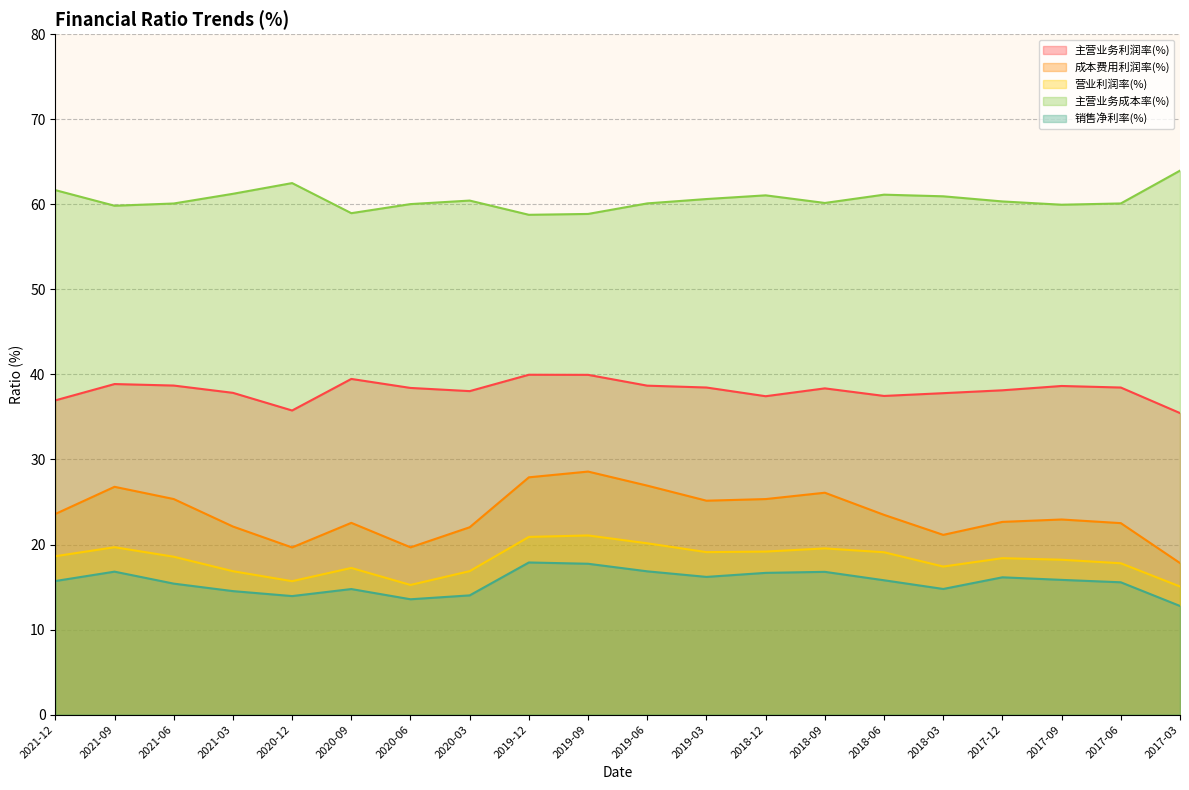

True or false: 成本费用利润率(%) has a value of 9.2 at 2018-09.

False